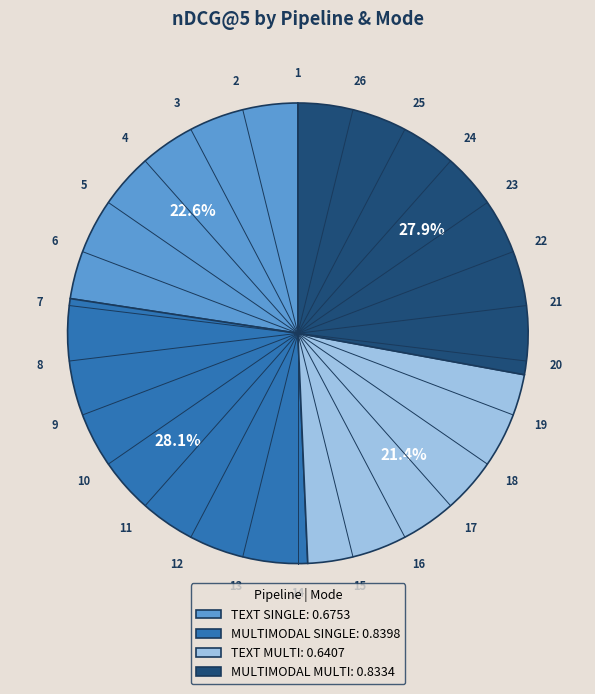

Does TEXT MULTI: 0.6407 account for over 50% of the chart?

No